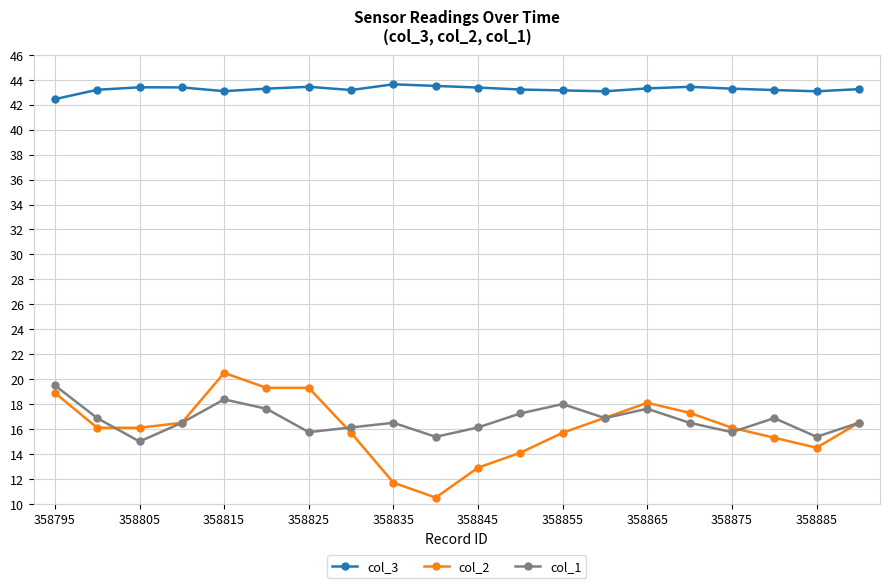

What is the maximum value shown in the chart?

43.6